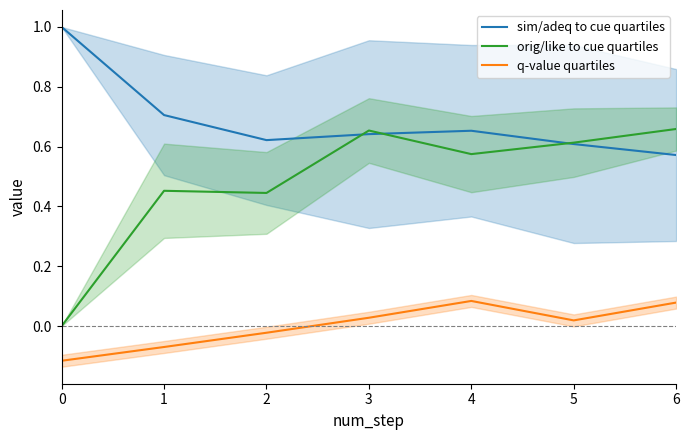

Which series changed the most between 2 and 6?

orig/like to cue quartiles